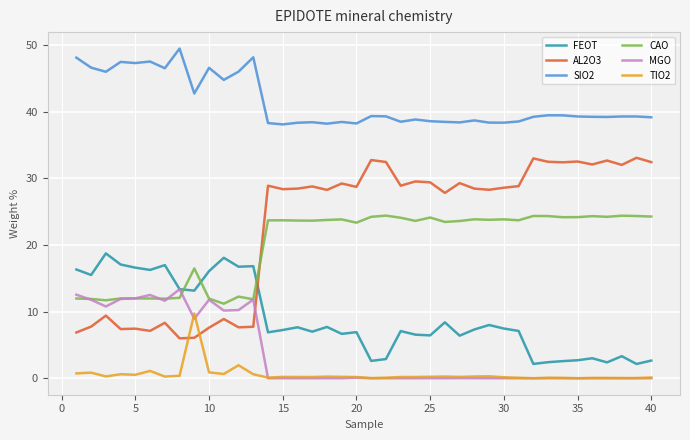

List the series in order of their peak value, lowest first.

TIO2, MGO, FEOT, CAO, AL2O3, SIO2